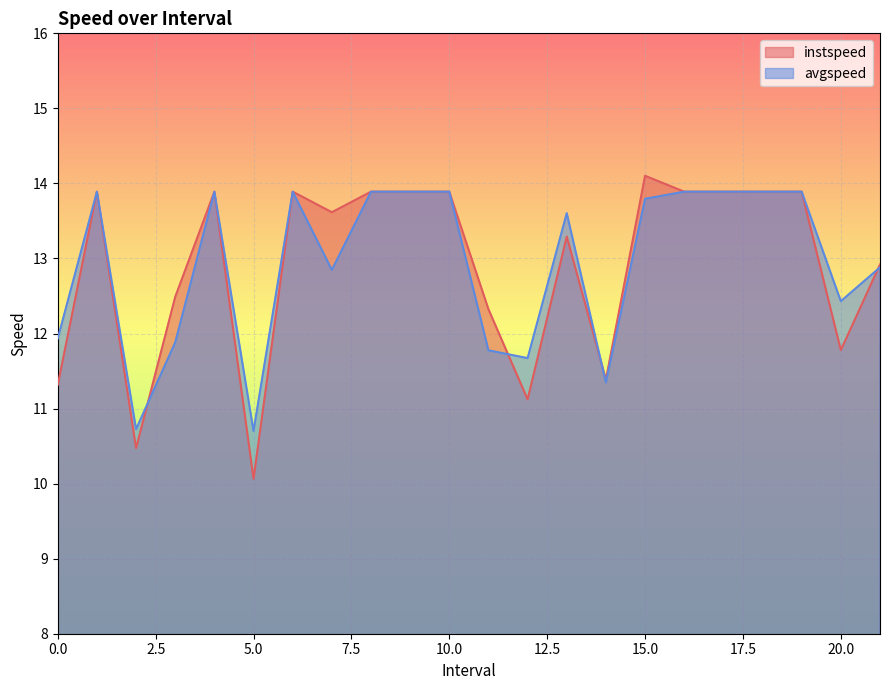

What is the lowest value of the avgspeed series?

10.7